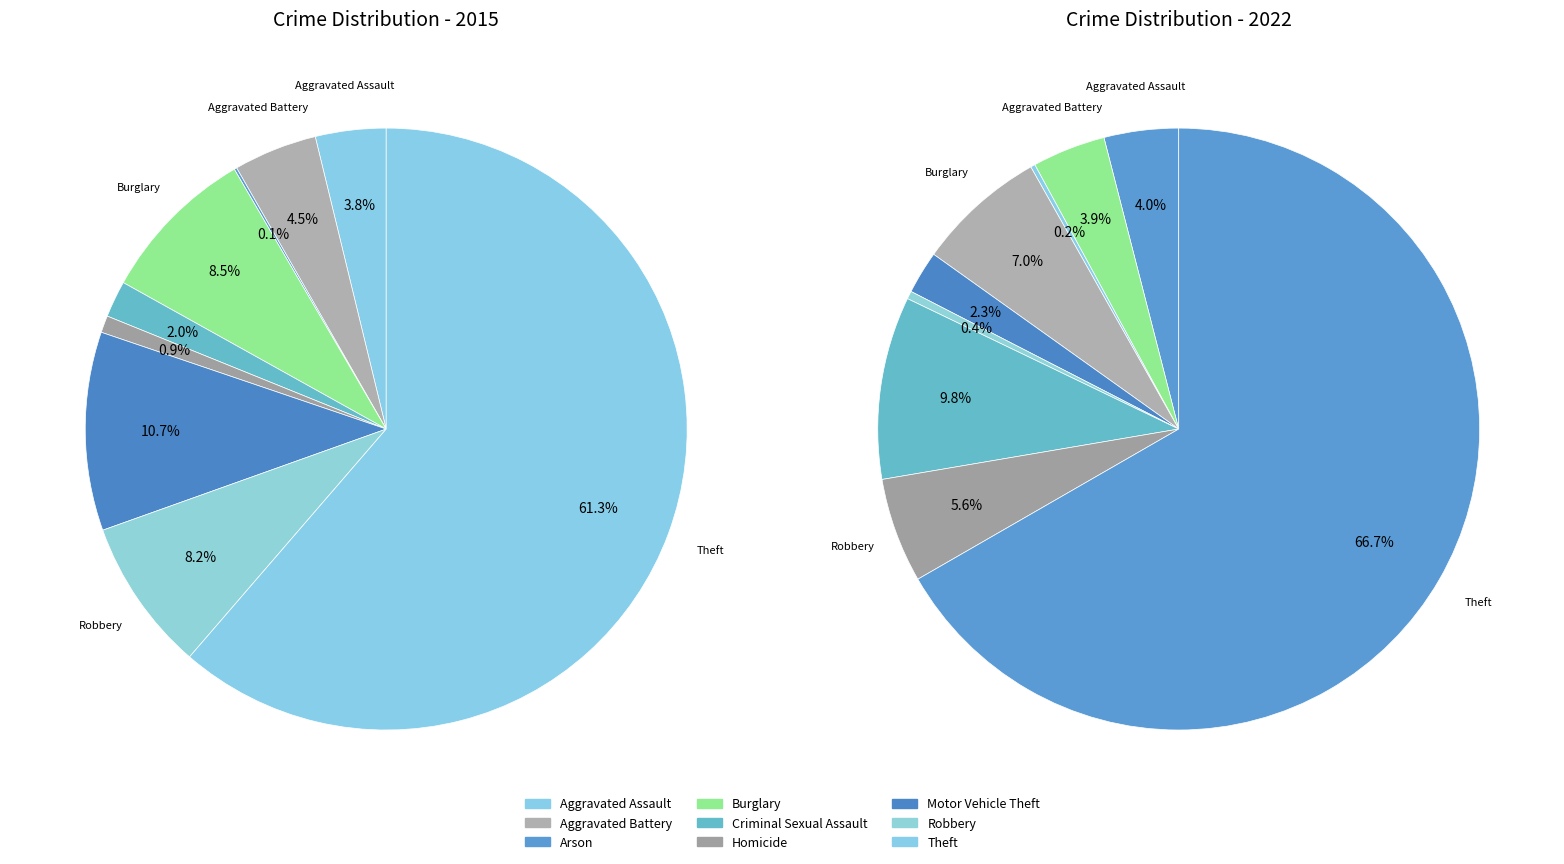

To the nearest percent, what percentage of the pie is 8?

67%